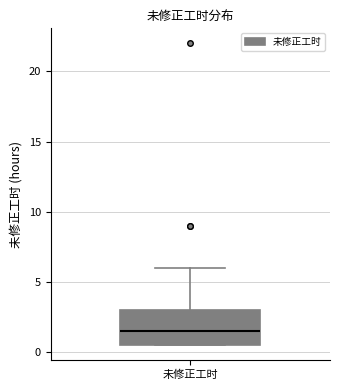

Read this box plot against the y-axis: the position of the median line, the range covered by the box, and the ends of both whiskers. The values are not printed on the chart, so give them approximately, as read against the axis.

median 1.5, box 0.5 to 3.0, whiskers 0.5 to 6.0